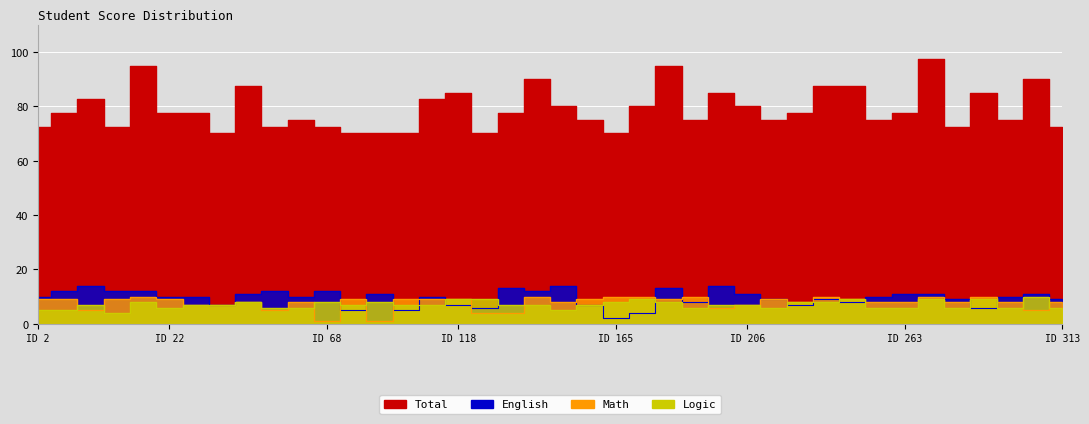

How many data points in English are above 10?

17